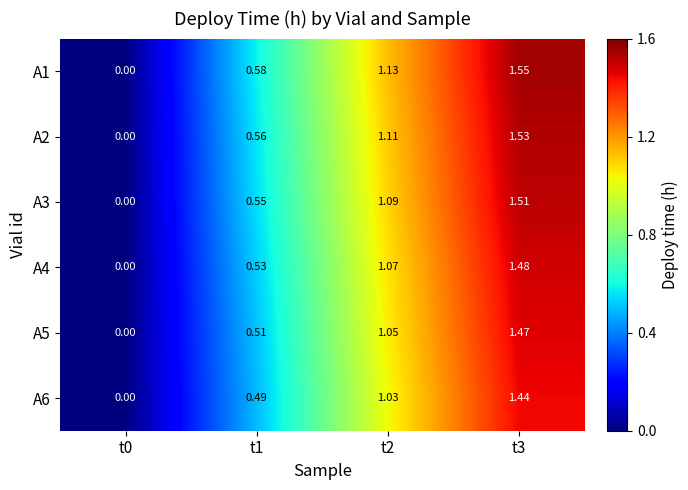

Which category has the highest value across all series?

t3